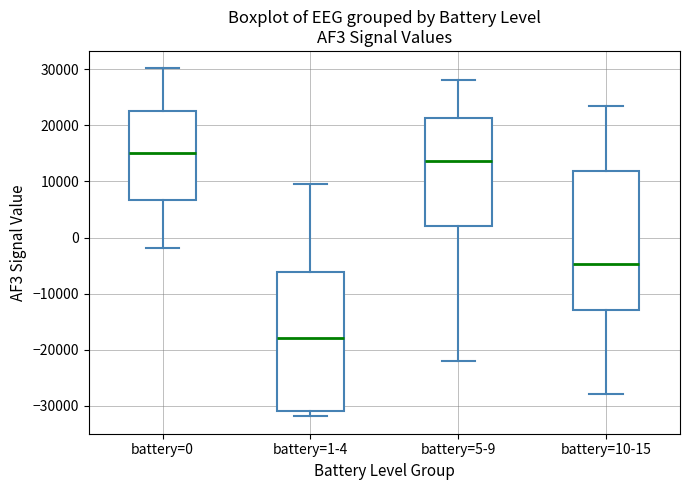

Reading left to right, transcribe this box plot: for each box, give where its median line is, the range the box spans, and where its two whiskers end, as read against the y-axis. The values are not printed on the chart, so give them approximately, as read against the axis.

battery=0: median 15000, box 7000 to 23000, whiskers -2000 to 30000
battery=1-4: median -18000, box -31000 to -6000, whiskers -32000 to 10000
battery=5-9: median 14000, box 2000 to 21000, whiskers -22000 to 28000
battery=10-15: median -5000, box -13000 to 12000, whiskers -28000 to 23000